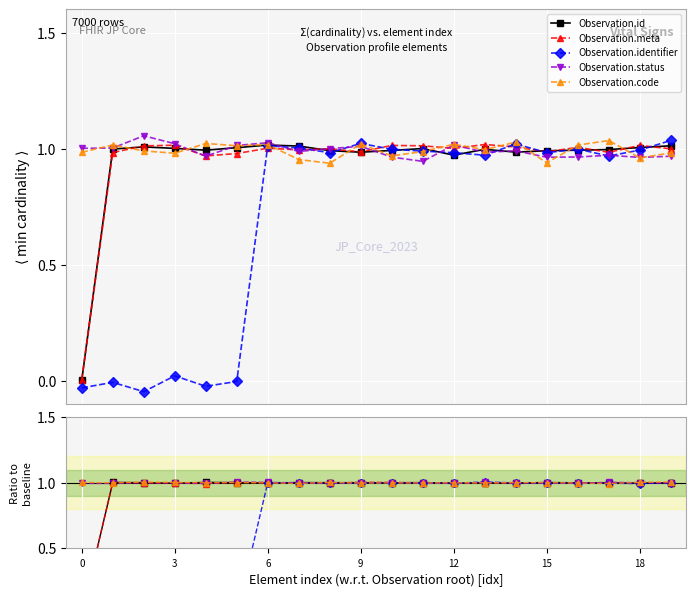

In Observation.code, how many points are lower than both neighbors (excluding endpoints)?

7